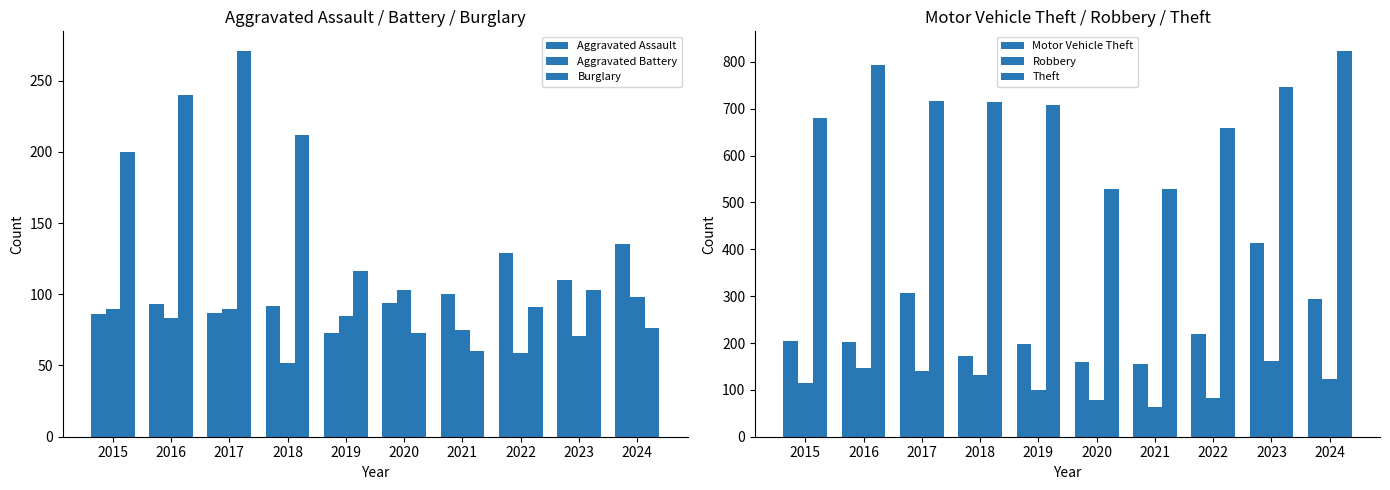

What is the difference between the maximum and minimum values in the Robbery series?

97